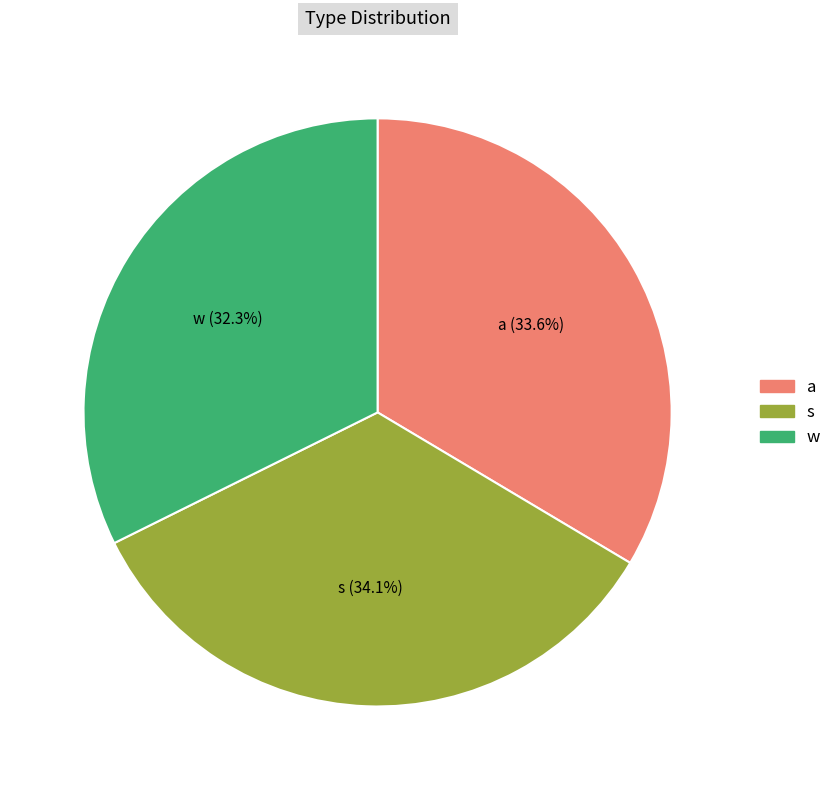

Which category has the smallest portion of the pie?

w